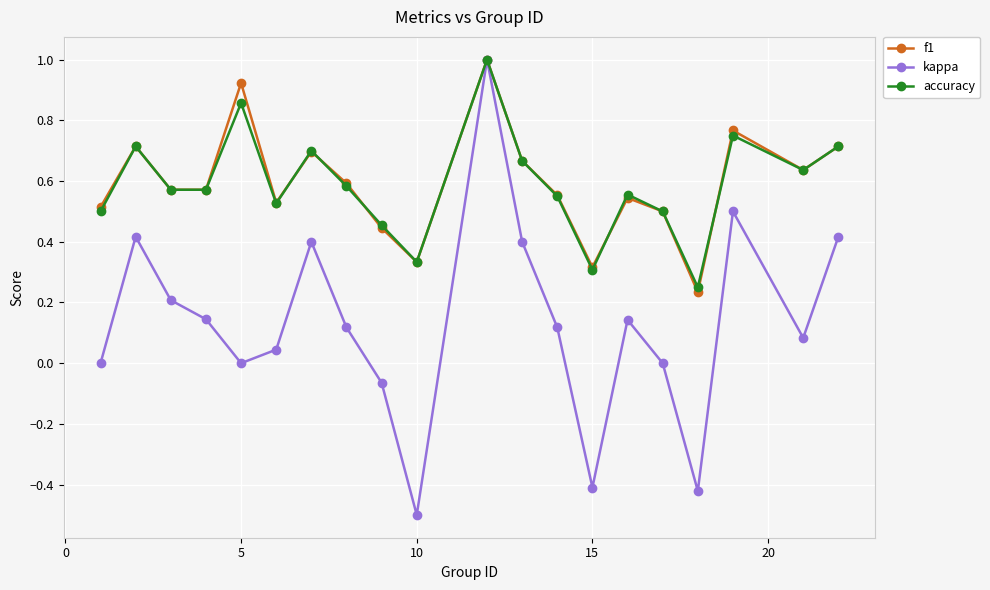

Which series has the largest range (max minus min)?

kappa